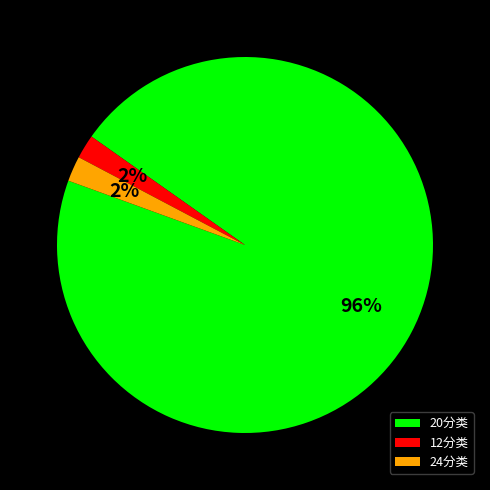

Is there a majority slice in this chart?

Yes